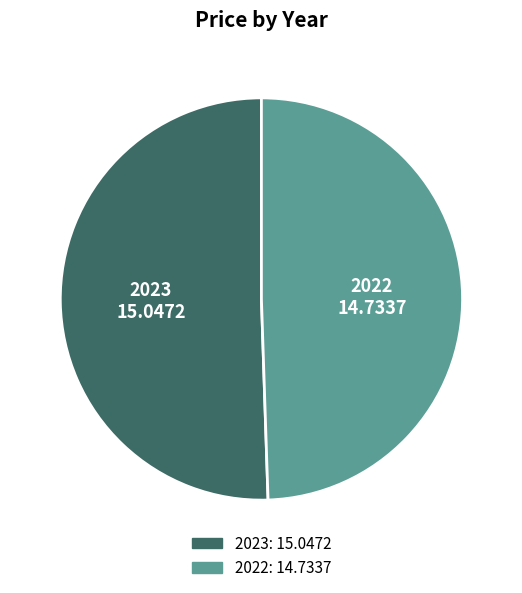

Is it true that 2023 is 44% of the pie?

False